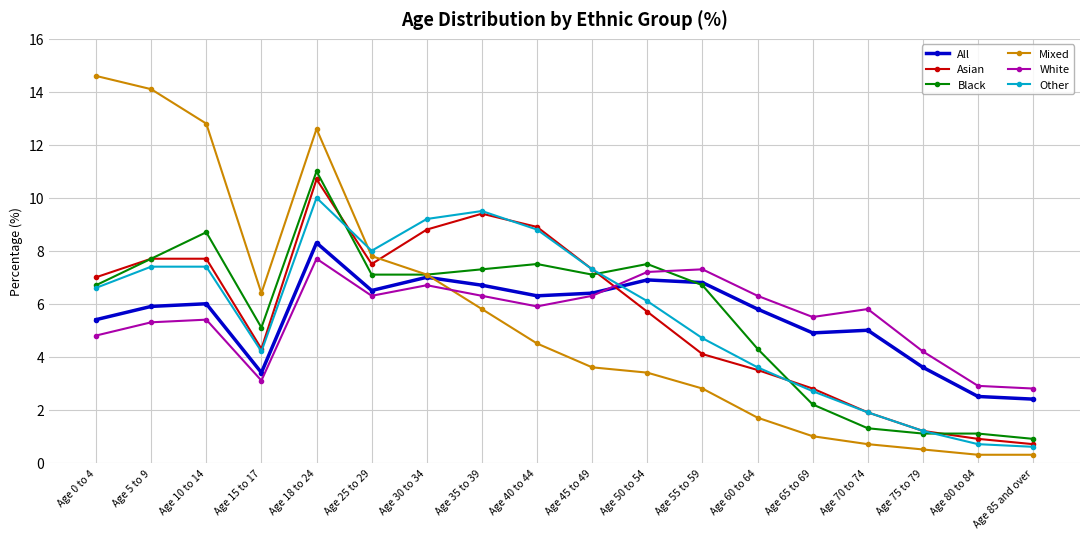

What is the sum of the Asian values at Age 15 to 17 and Age 85 and over?

5.0